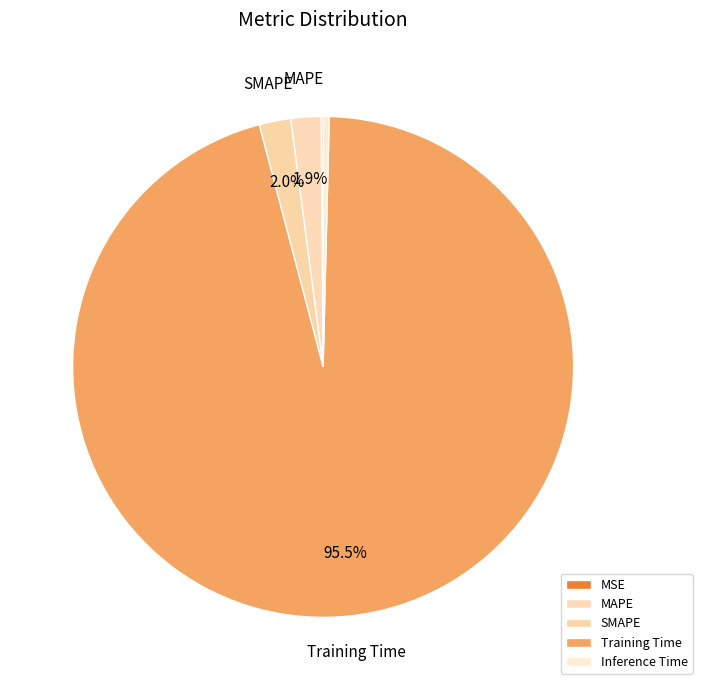

The MAPE slice represents 1% of the pie. True or false?

False